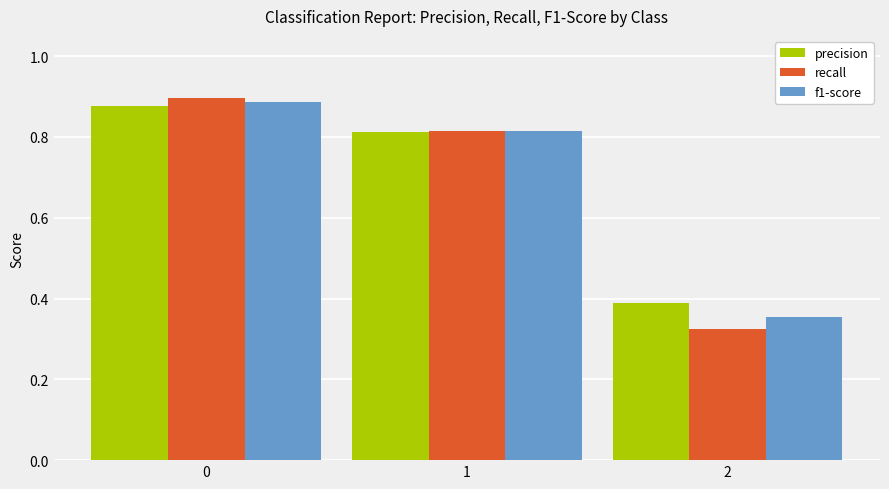

At how many categories does at least one series exceed 0?

3